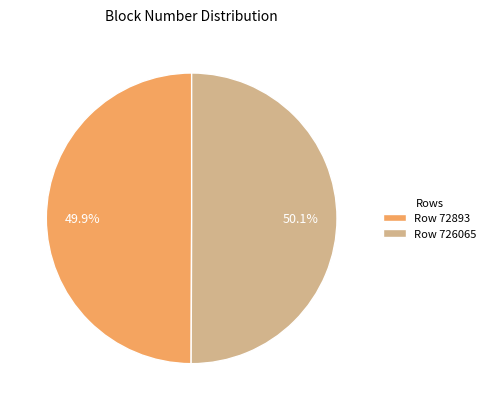

Is there any slice that represents more than half of the pie?

Yes